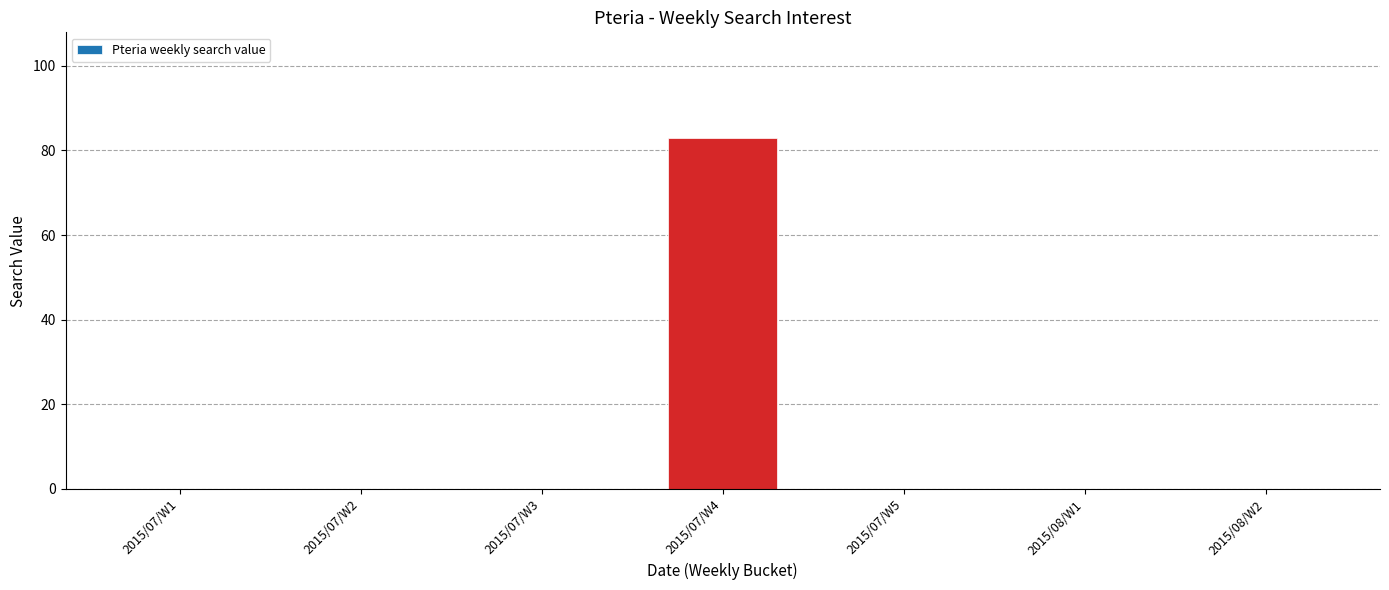

Reading left to right, what are all the values shown in this chart?

2015/07/W1=0	2015/07/W2=0	2015/07/W3=0	2015/07/W4=83	2015/07/W5=0	2015/08/W1=0	2015/08/W2=0